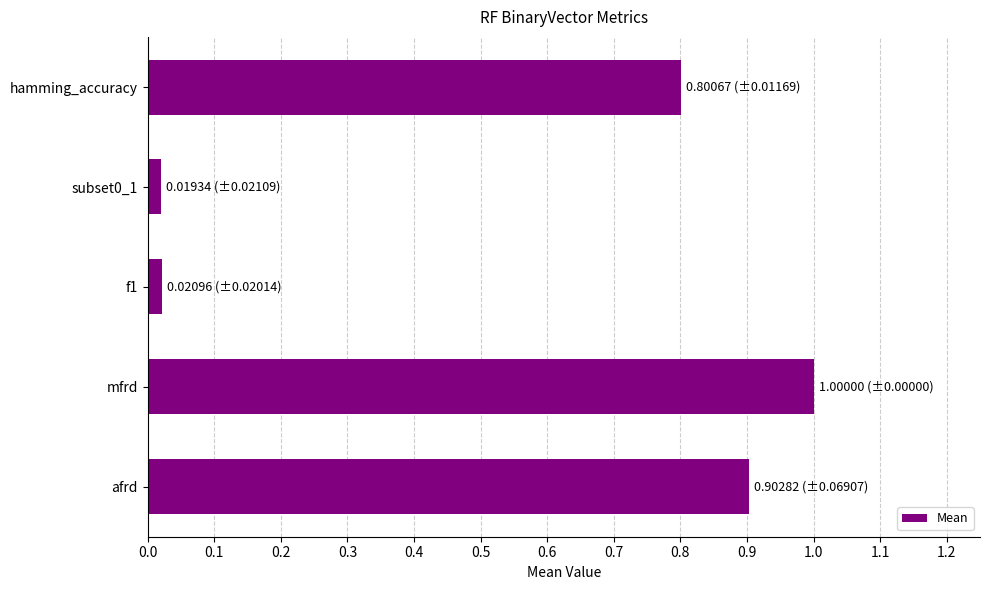

At which category does the chart reach its peak across all series?

mfrd